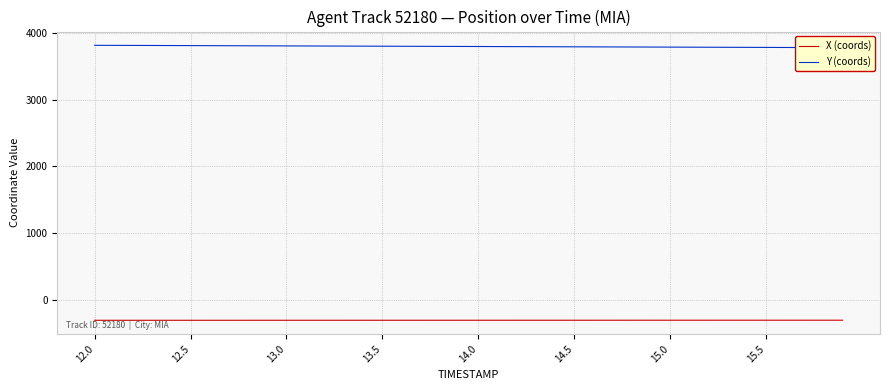

What are all the series names shown in the legend?

X (coords), Y (coords)